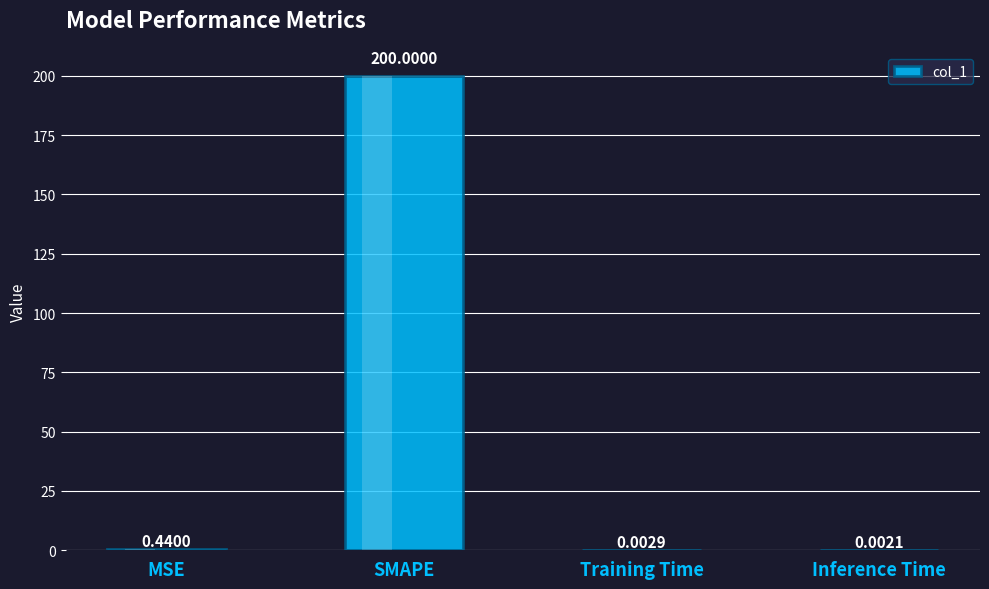

What is the sum of all values?

200.4